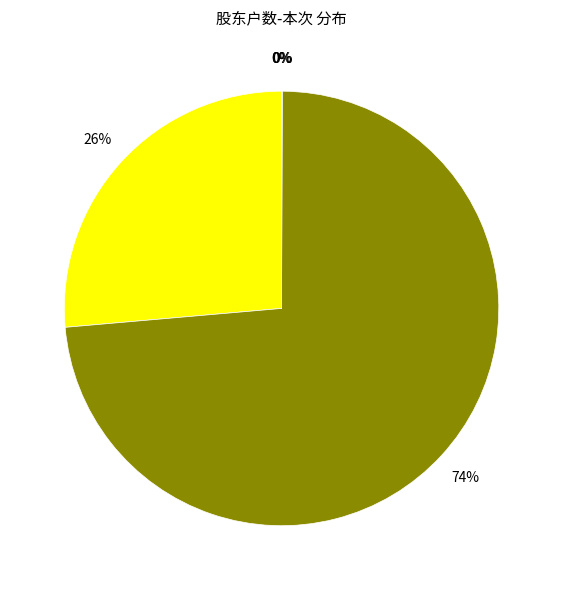

To the nearest percent, what is the average slice percentage?

20%